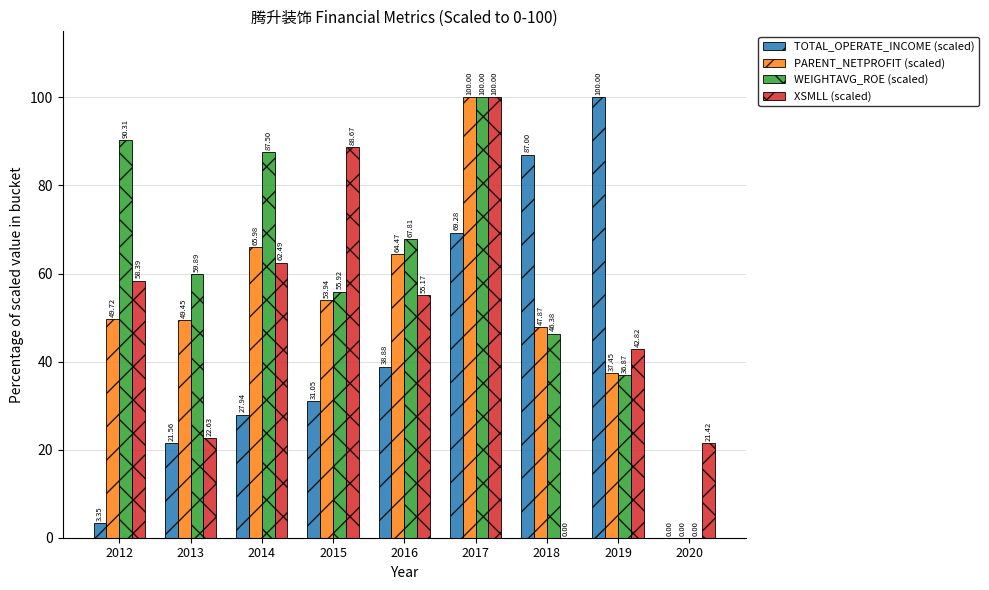

Read the PARENT_NETPROFIT (scaled) value at 2016.

64.5